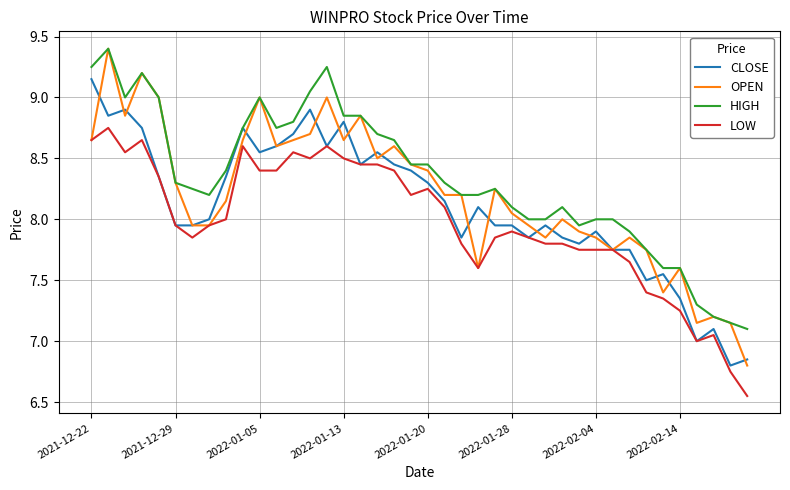

Which series ends up on top after the final intersection of CLOSE and OPEN?

CLOSE